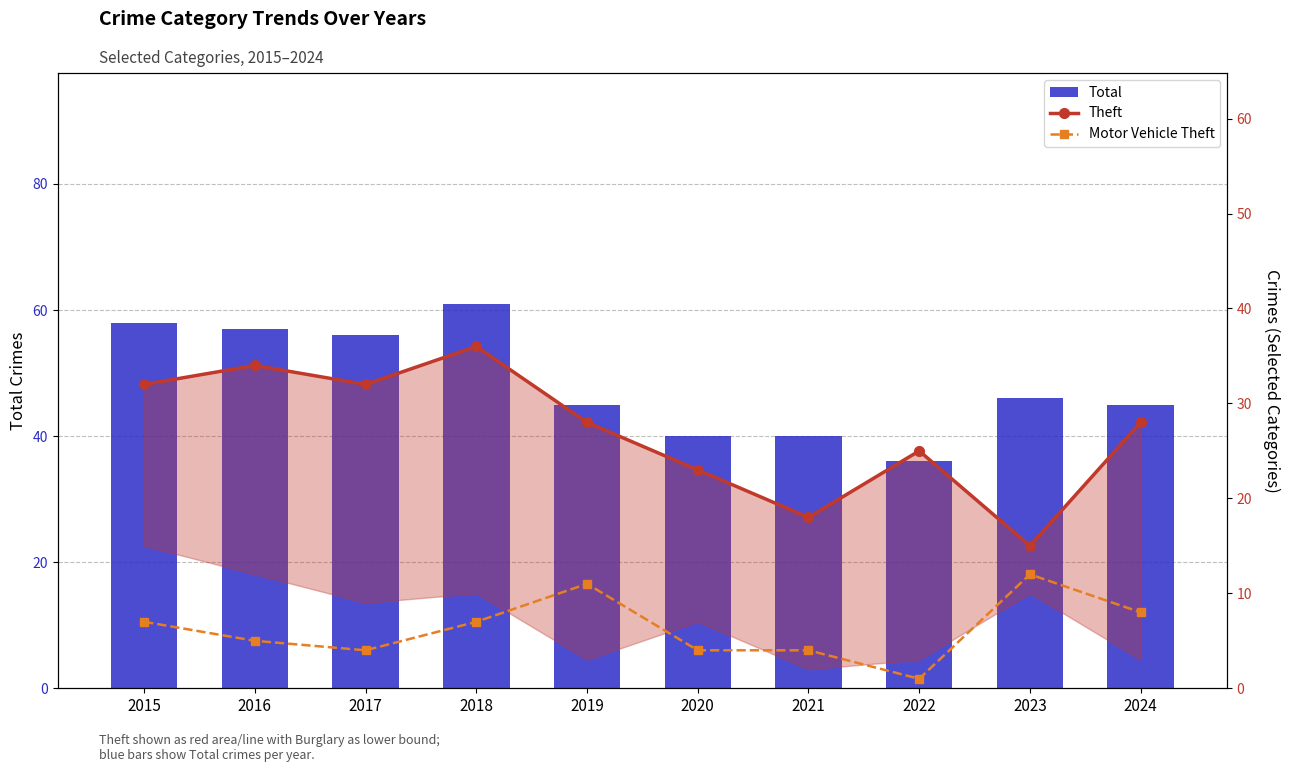

What is the maximum value shown in the chart?

61